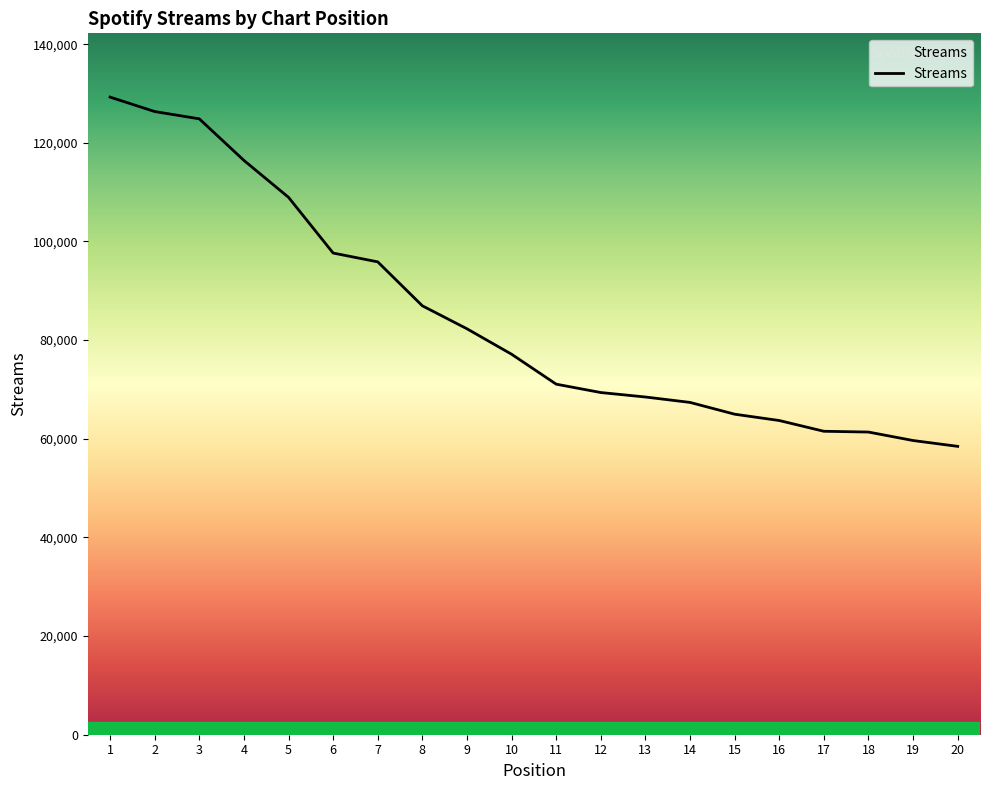

Which has a higher value, 15 or 19?

15